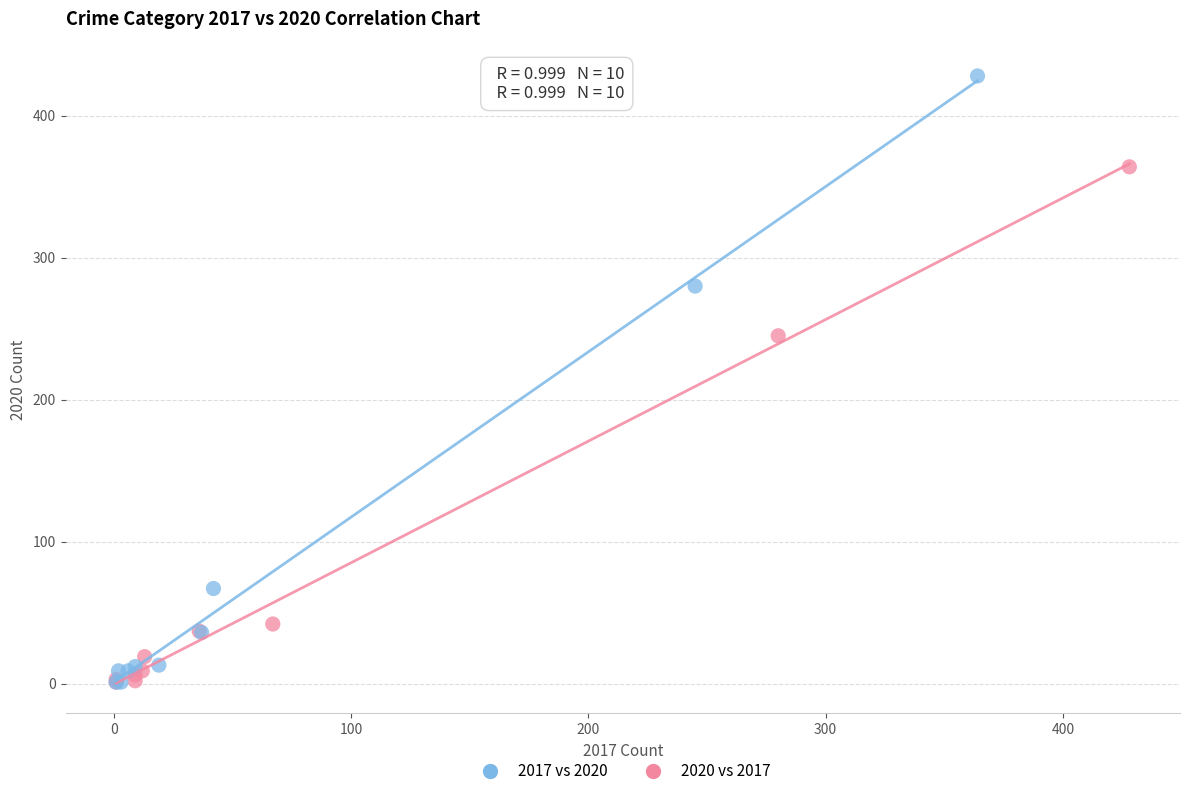

Which series contains the highest Y value?

2017 vs 2020